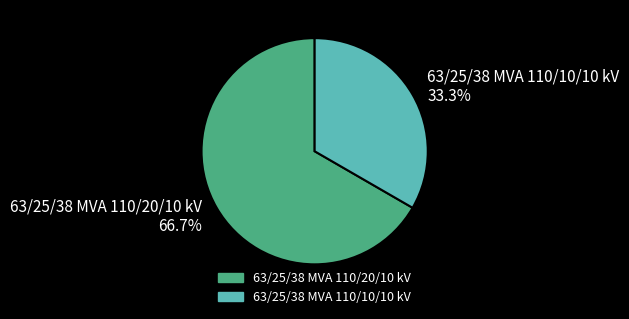

To the nearest percent, what is the difference between the 63/25/38 MVA 110/20/10 kV and 63/25/38 MVA 110/10/10 kV slice percentages?

33%